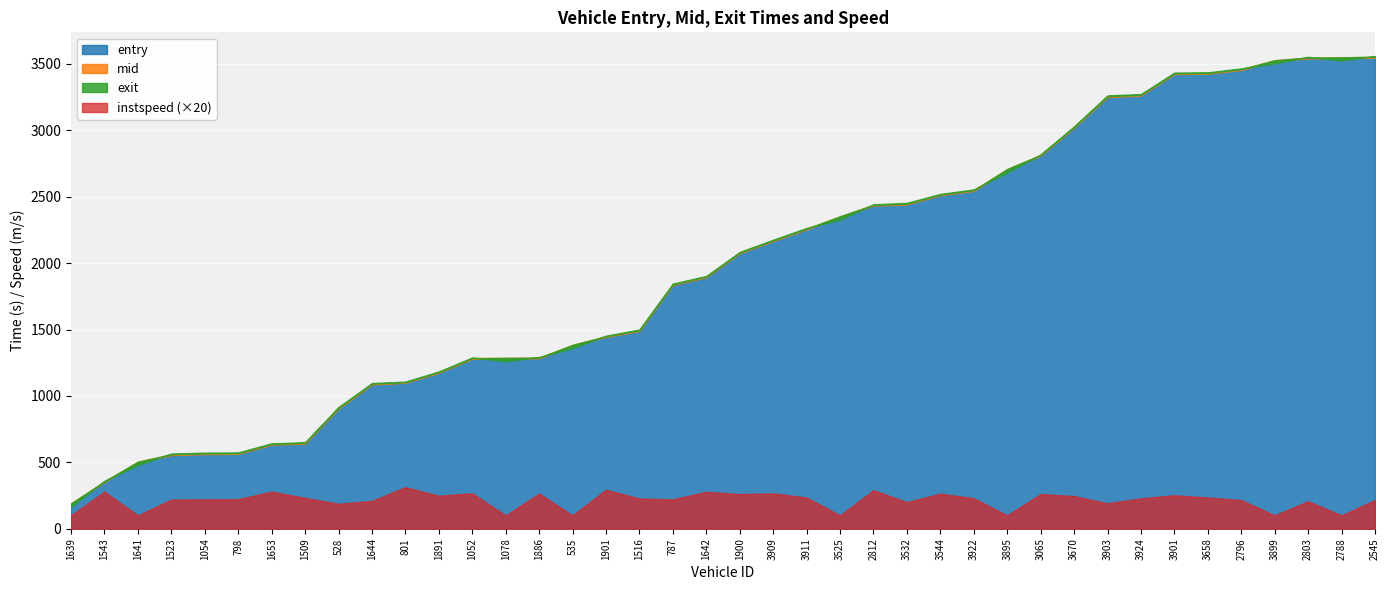

What position from the right is 3903?

9